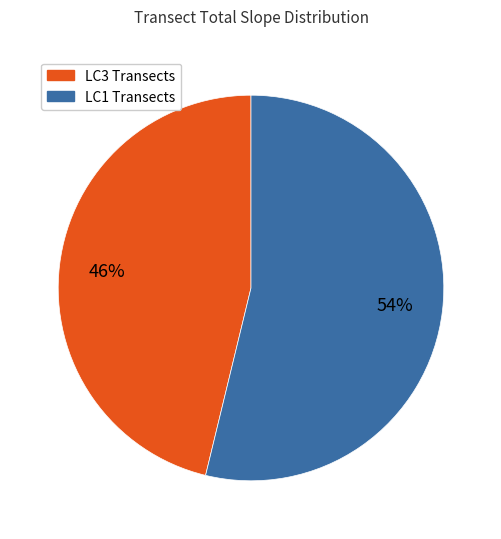

Does any single category account for the majority?

Yes